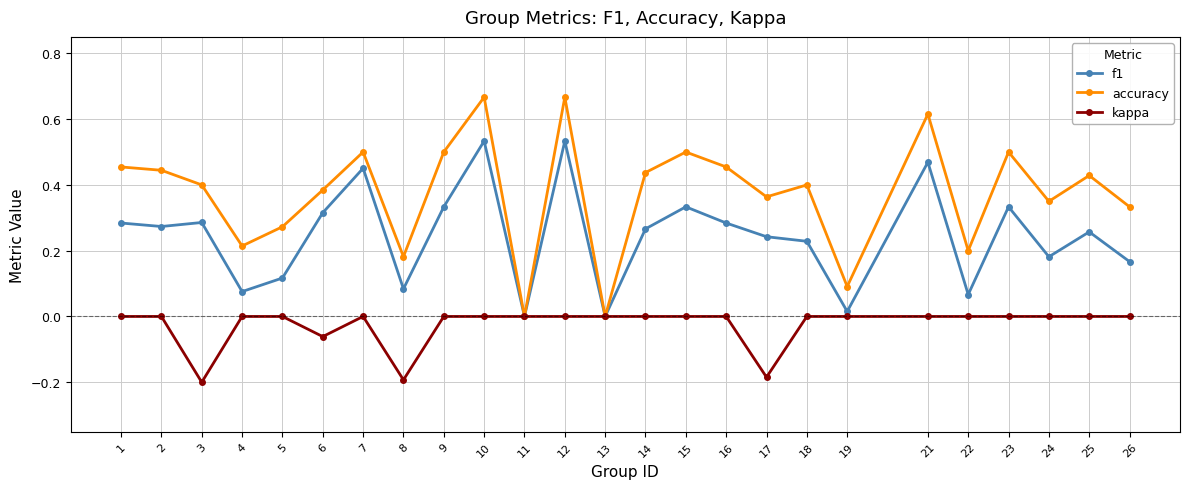

Which series has the largest total across all categories?

accuracy